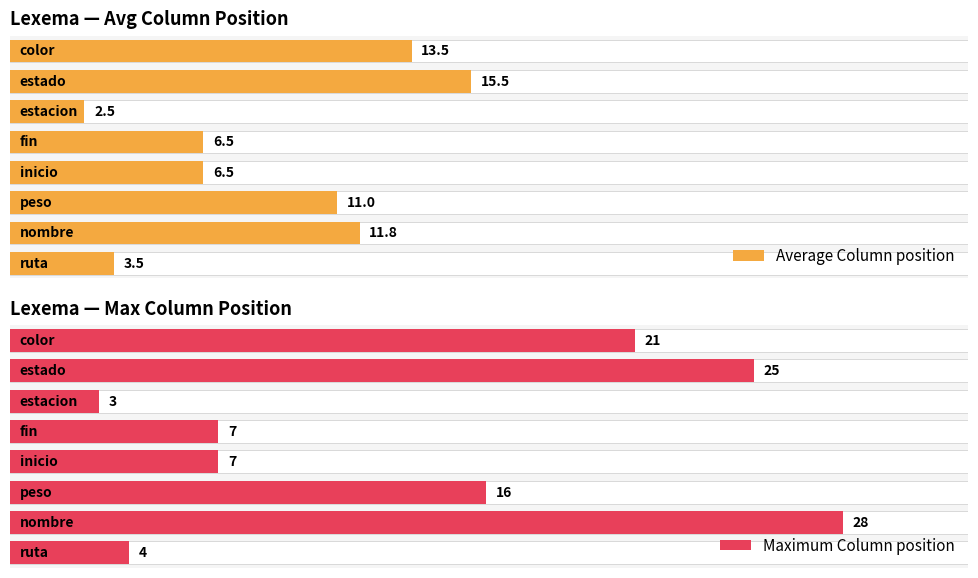

What is the label of the 9th bar from the right?

inicio(8)